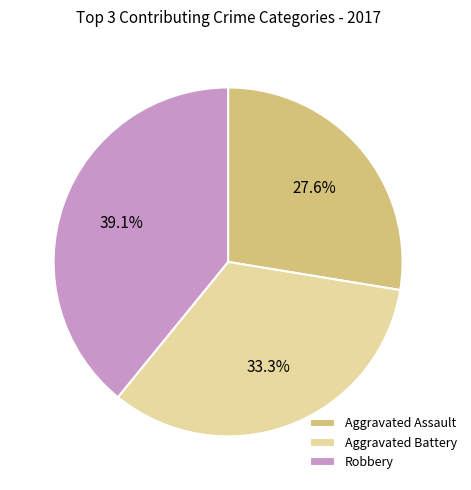

How many segments does this pie chart have?

3